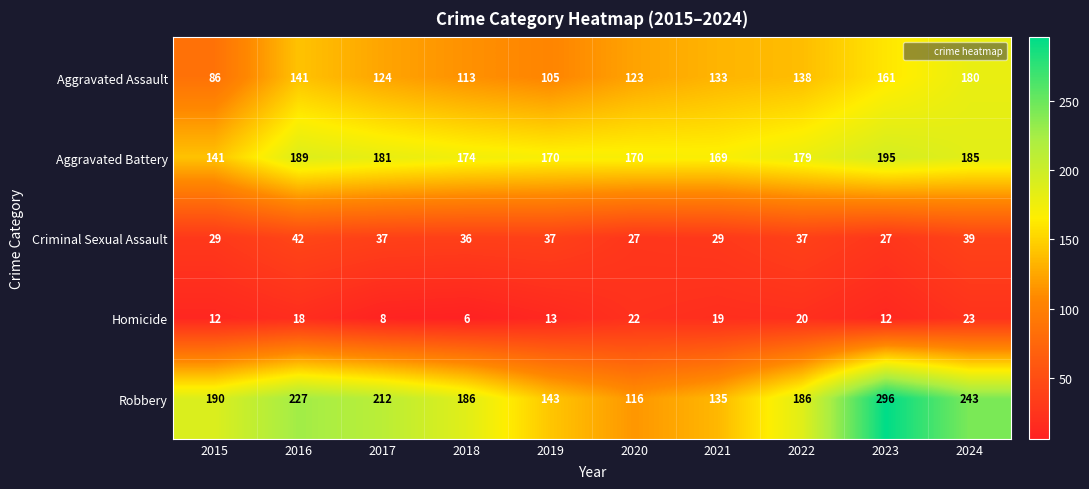

Is it true that Criminal Sexual Assault equals 29 at 2021?

True